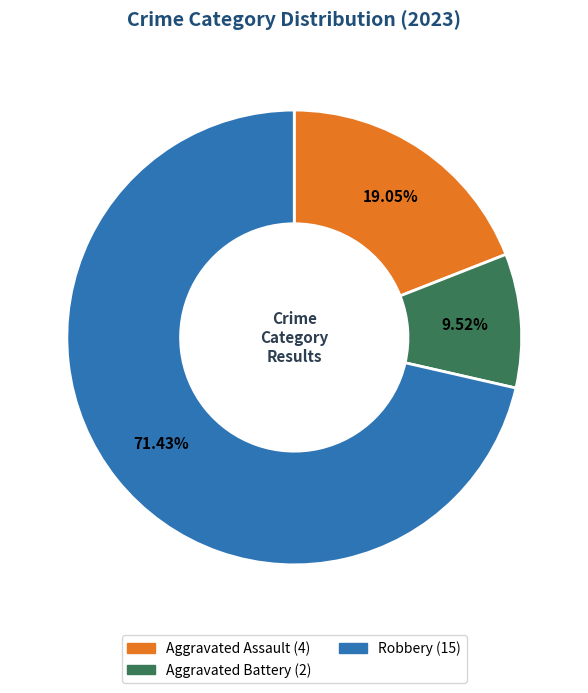

Is there a majority slice in this chart?

Yes